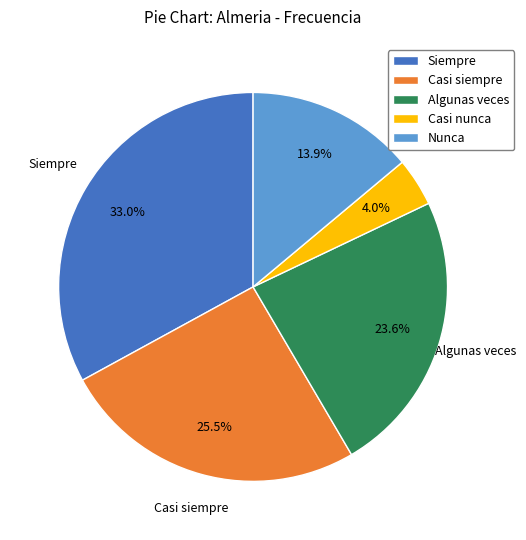

Rank the categories by value from highest to lowest.

Siempre, Casi siempre, Algunas veces, Nunca, Casi nunca